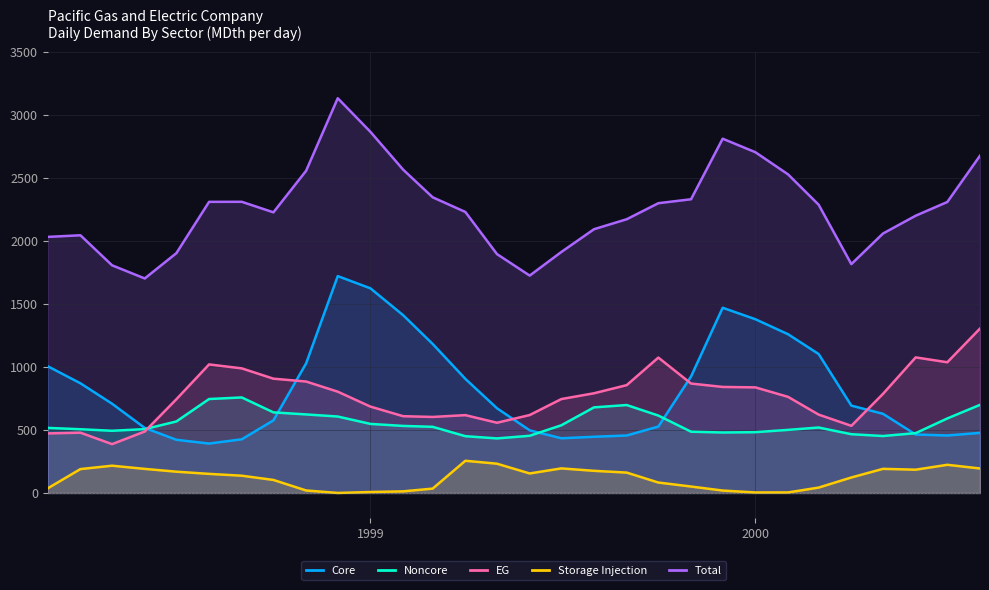

True or false: Storage Injection and EG cross at least once.

False